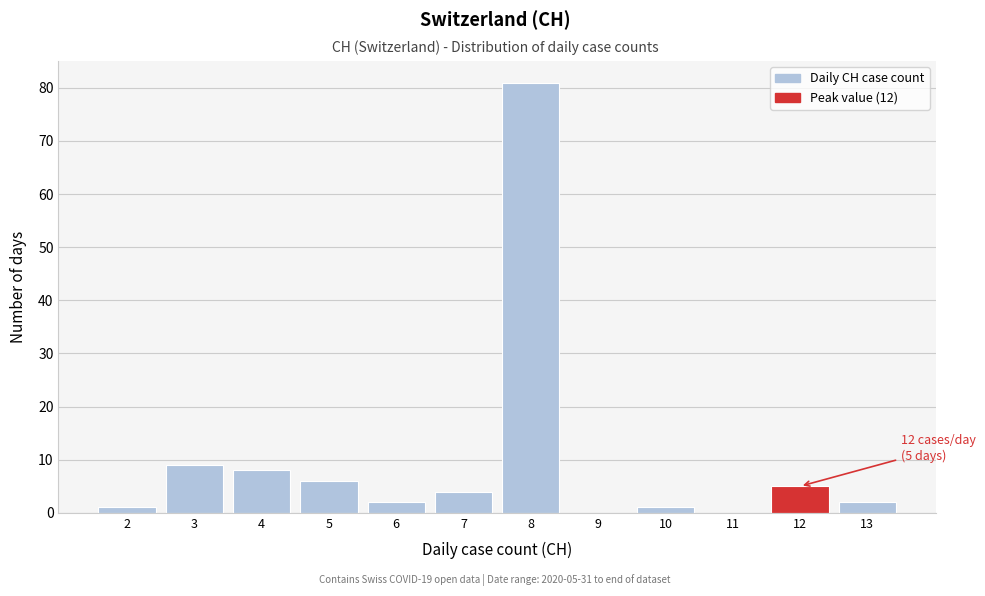

Over which range of the x-axis is the bar tallest?

7.5 to 8.5